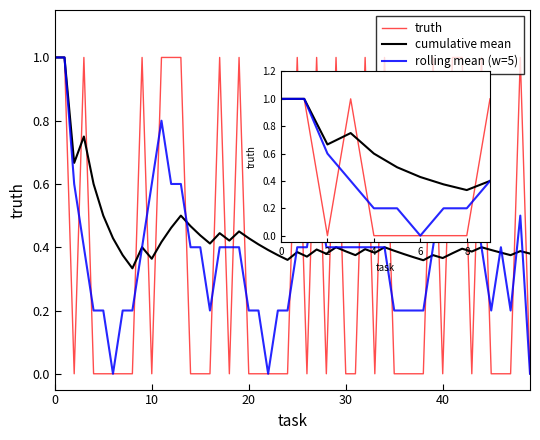

At which label does rolling mean (w=5) reach its minimum?

6